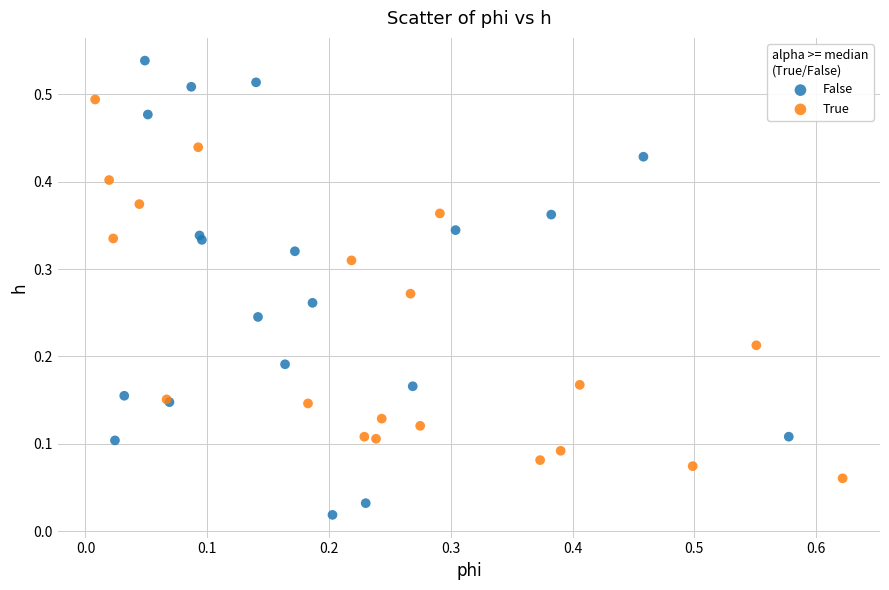

Which series contains the highest Y value?

False